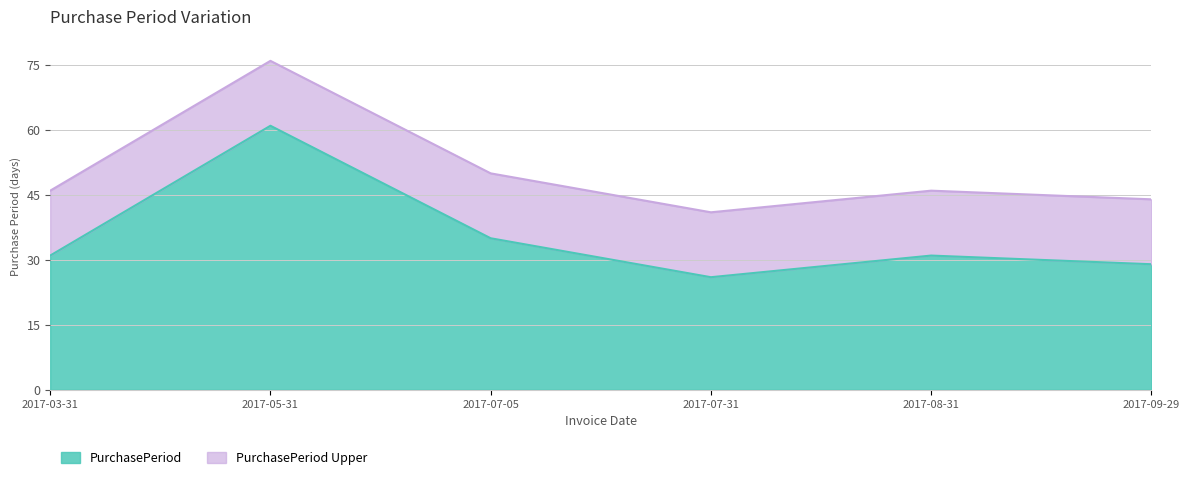

How many lines are shown in the chart?

2